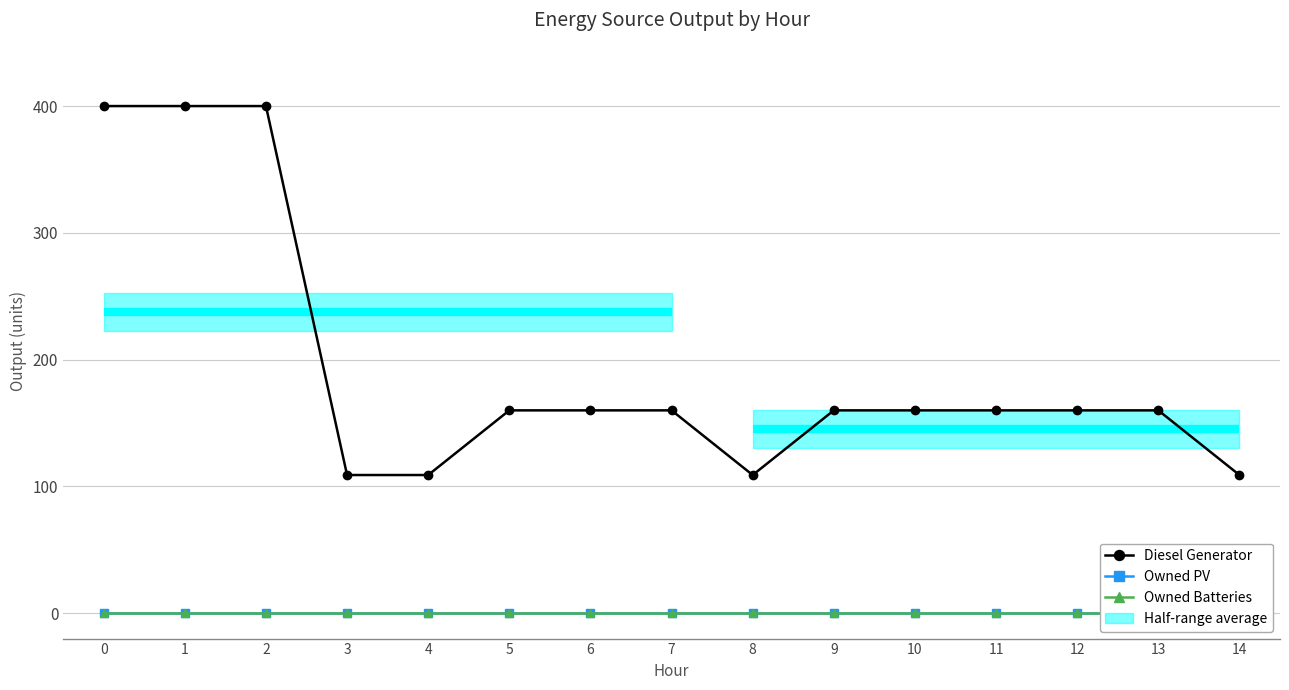

Read the Diesel Generator value at 5.

160